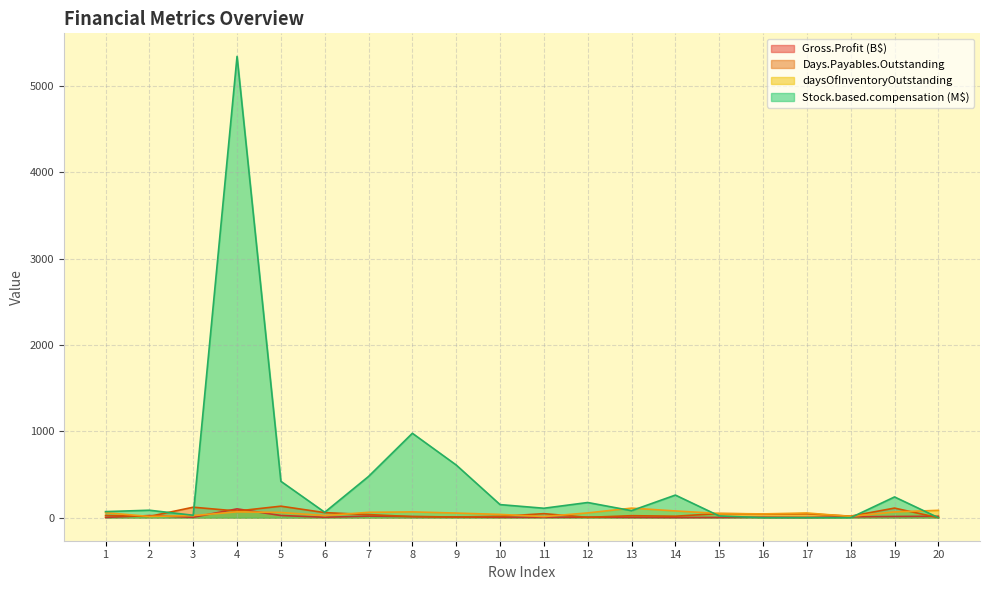

Which series has the largest total across all categories?

Stock.based.compensation (M$)